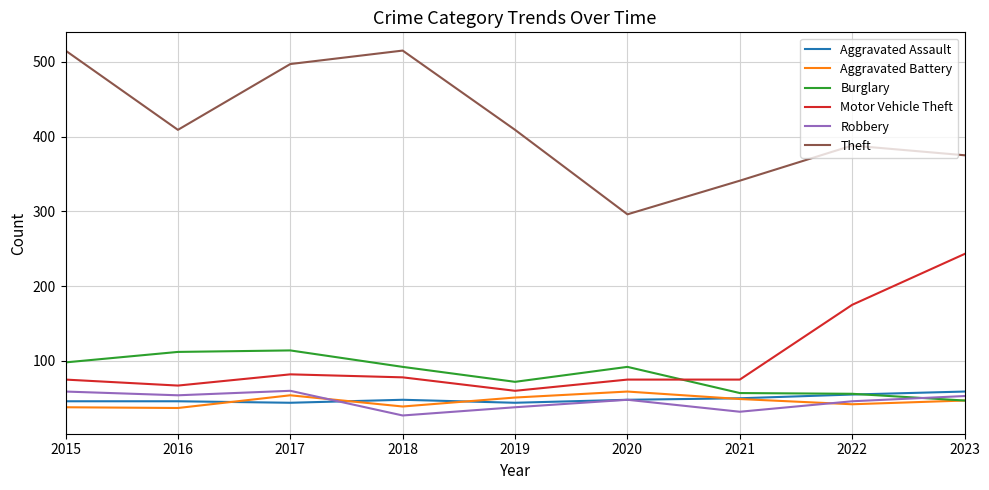

Is the value of Aggravated Assault at 2021 greater than the value of Robbery at 2019?

Yes